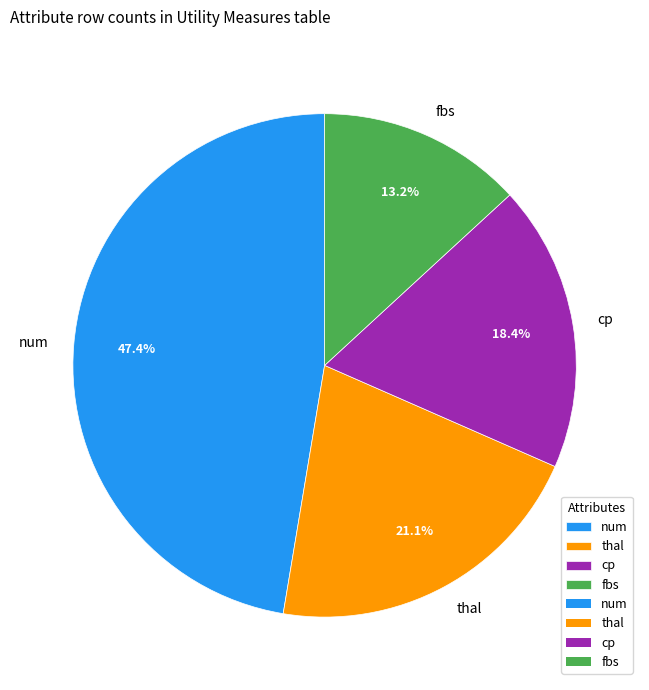

Does cp account for over 50% of the chart?

No